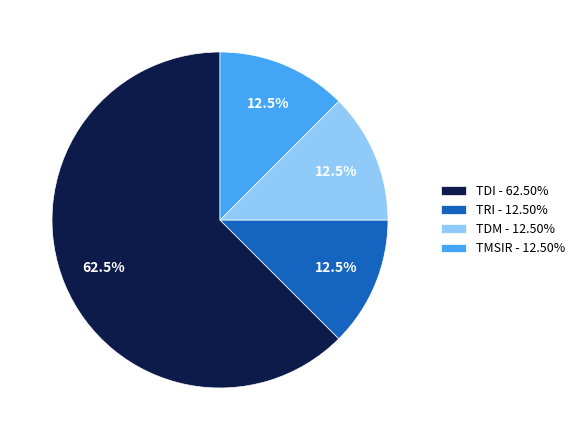

Count the number of slices in the pie.

4